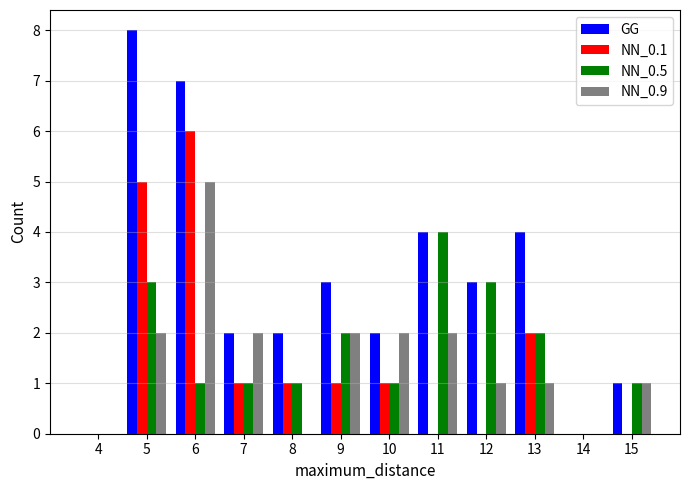

Which series has the largest total across all categories?

GG